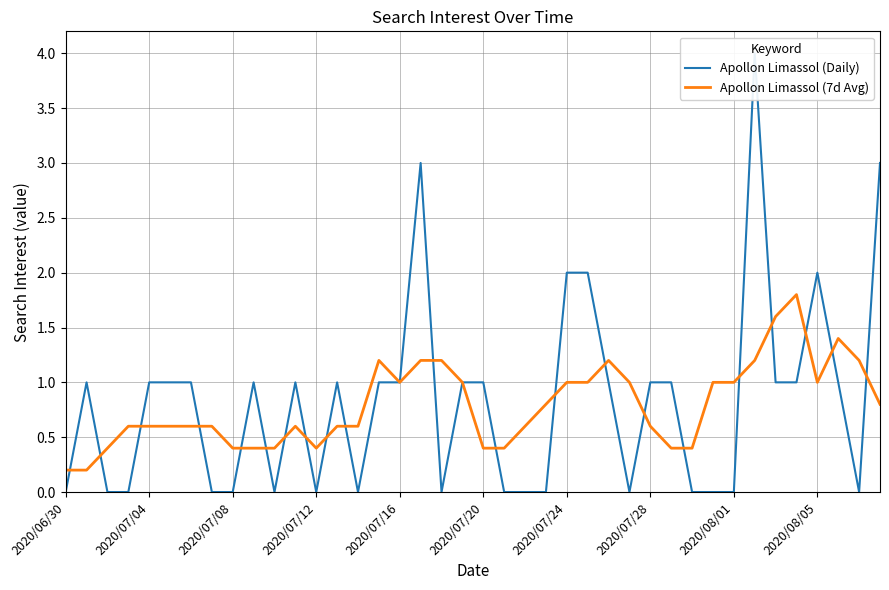

How many interior local valleys does the Apollon Limassol (7d Avg) series have?

3